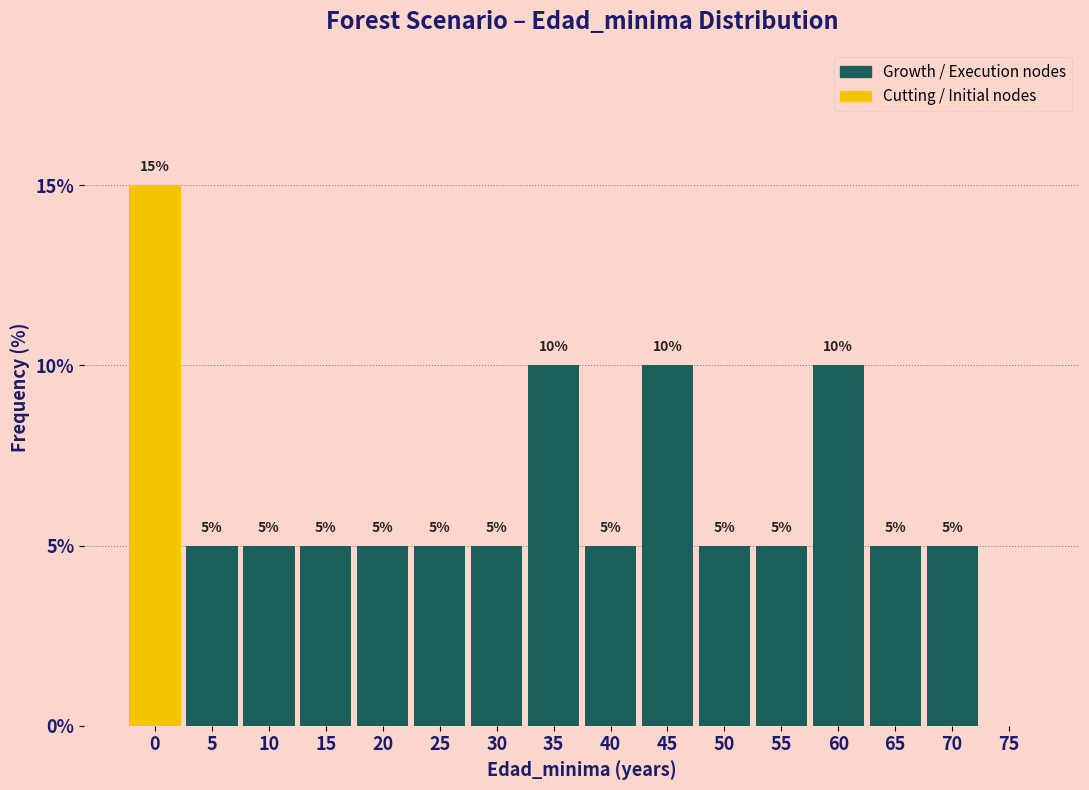

Reading left to right, transcribe all the data shown in this chart.

0=15	5=5	10=5	15=5	20=5	25=5	30=5	35=10	40=5	45=10	50=5	55=5	60=10	65=5	70=5	75=0